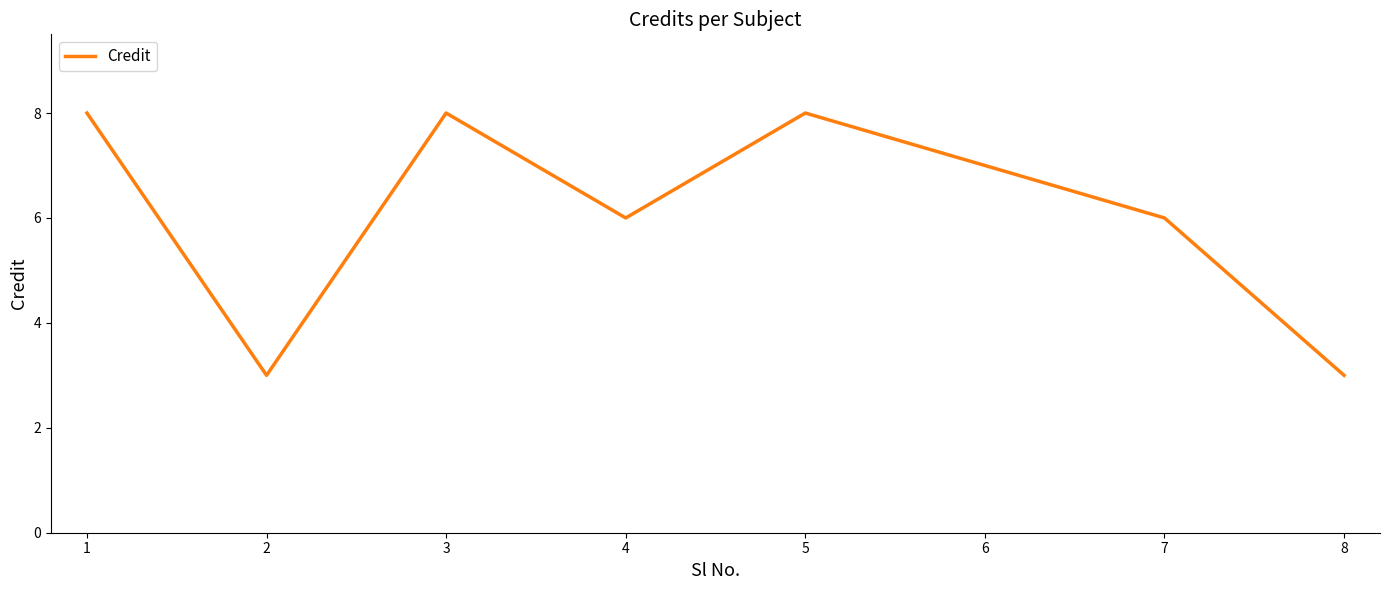

Count the number of data series in this chart.

1